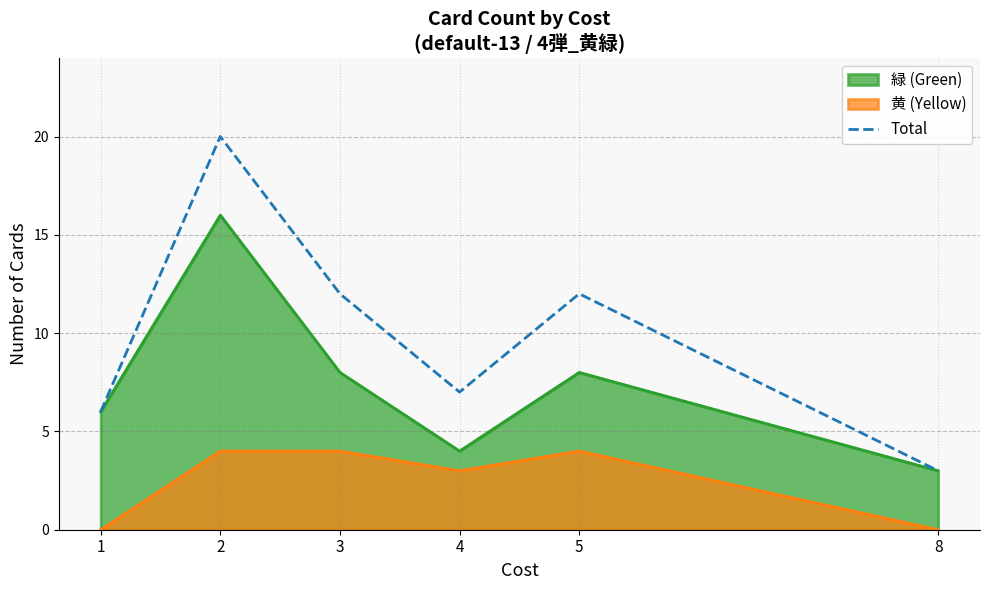

Reading right to left, what are all the values shown in this chart?

3	12	7	12	20	6